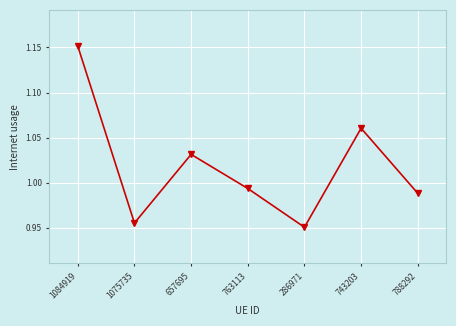

Which category has the highest value across all series?

1084919